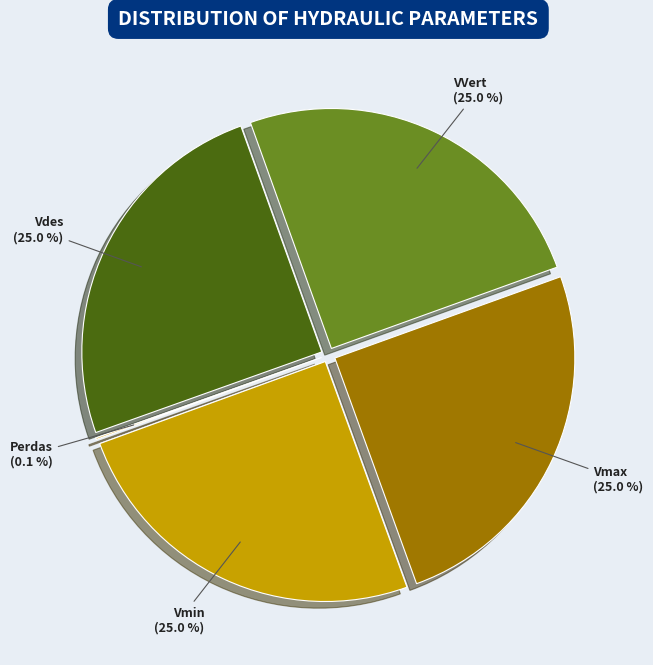

Count the number of slices in the pie.

5